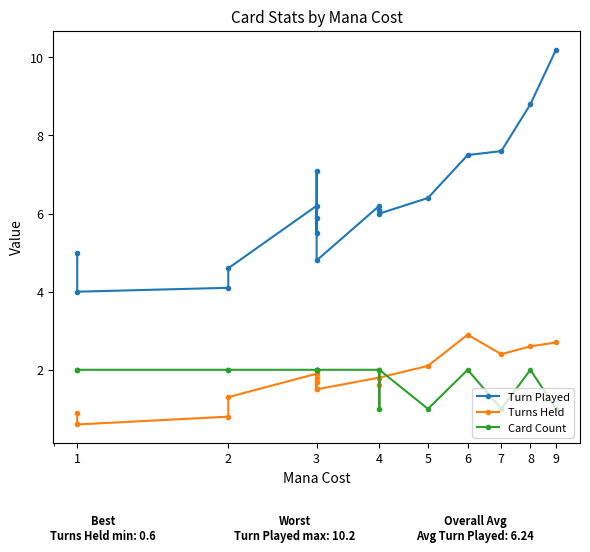

How many lines are shown in the chart?

3